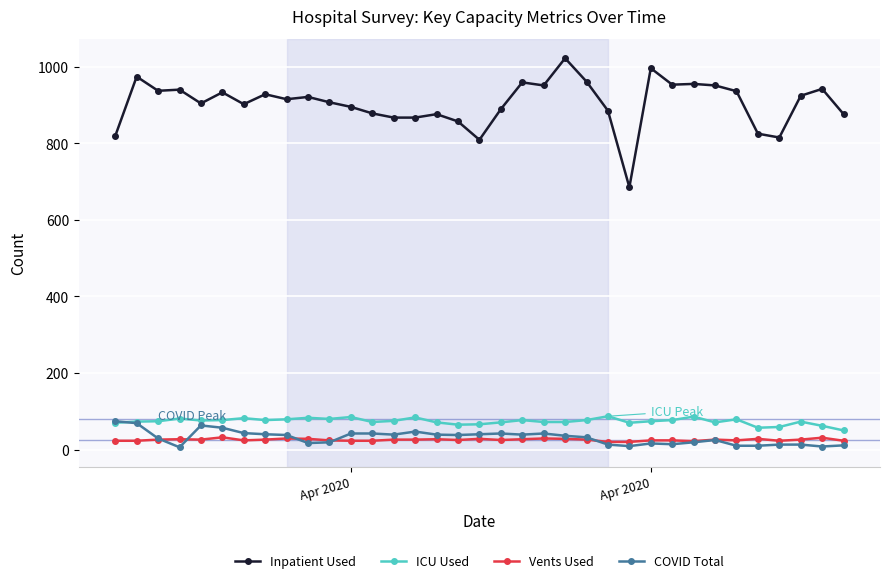

Which series has the largest range (max minus min)?

Inpatient Used